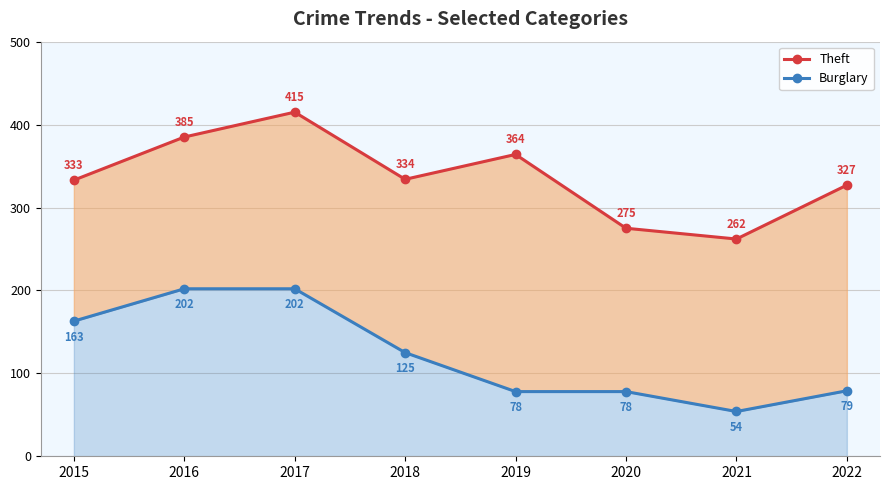

What is the difference between the second highest and second lowest values in the Burglary series?

124